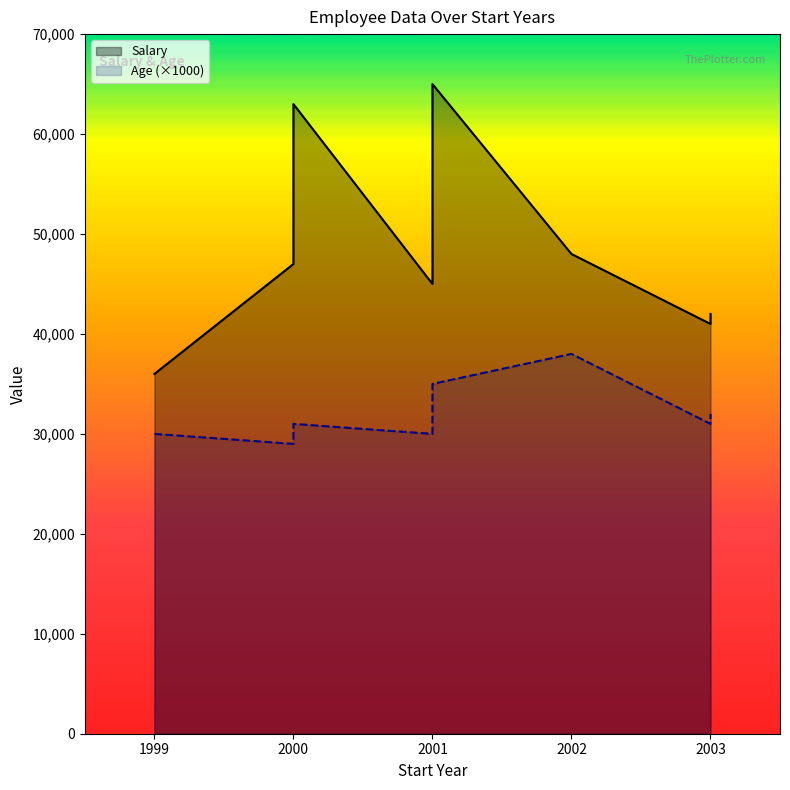

What is the difference between the Age values at 2001 and 2000?

6